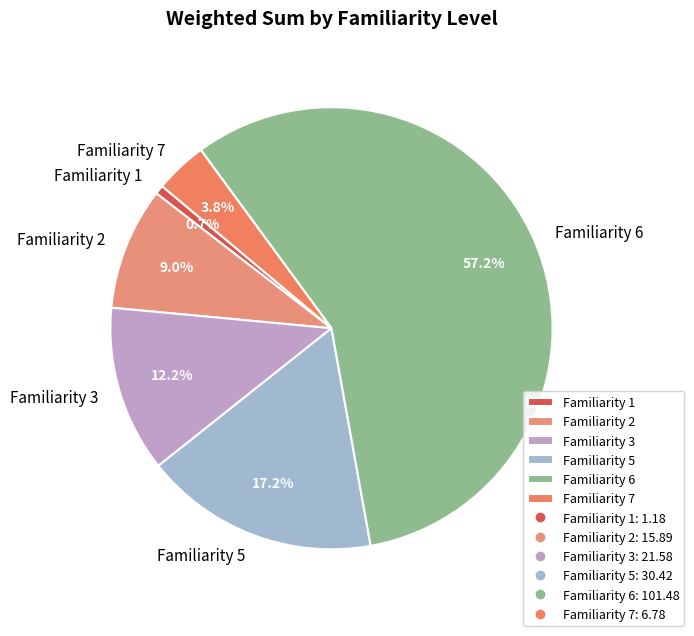

Is there a majority slice in this chart?

Yes